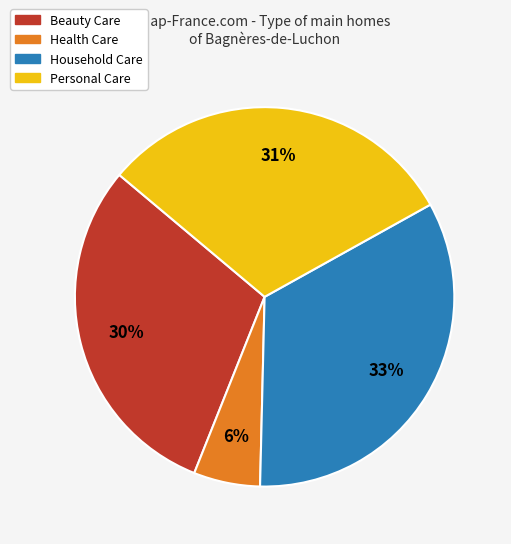

To the nearest percent, what percentage of the pie is Health Care?

6%